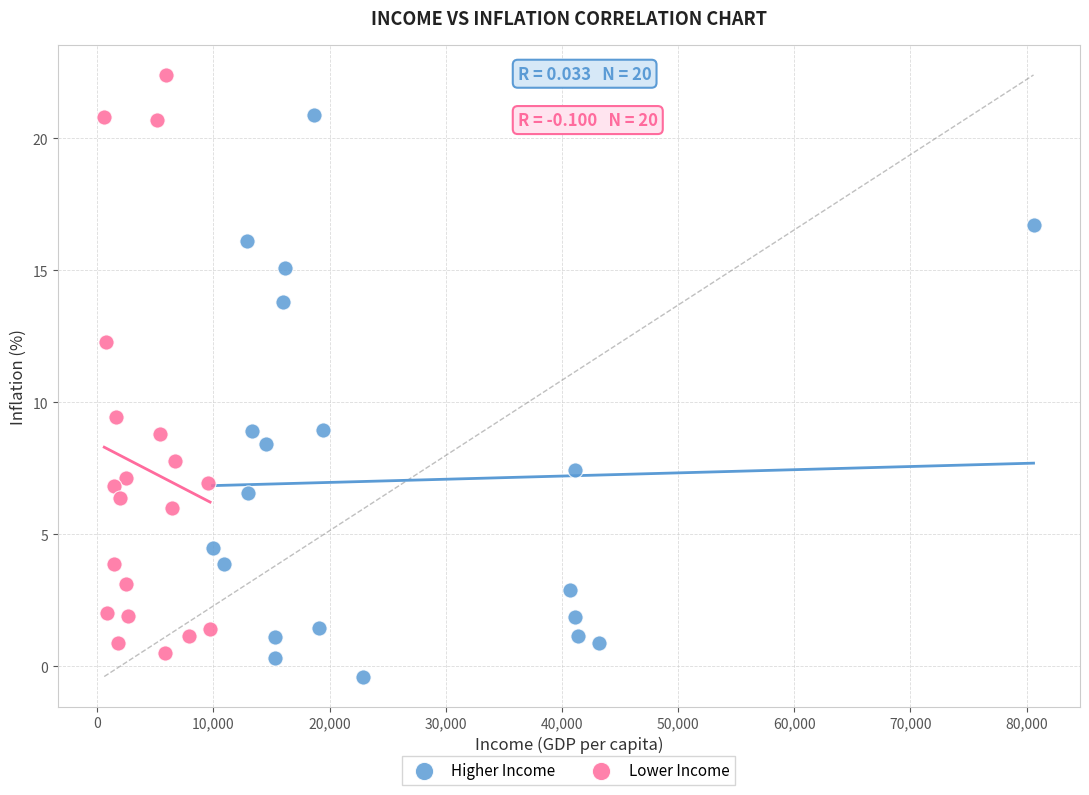

Which series has the widest spread of Y values?

Lower Income